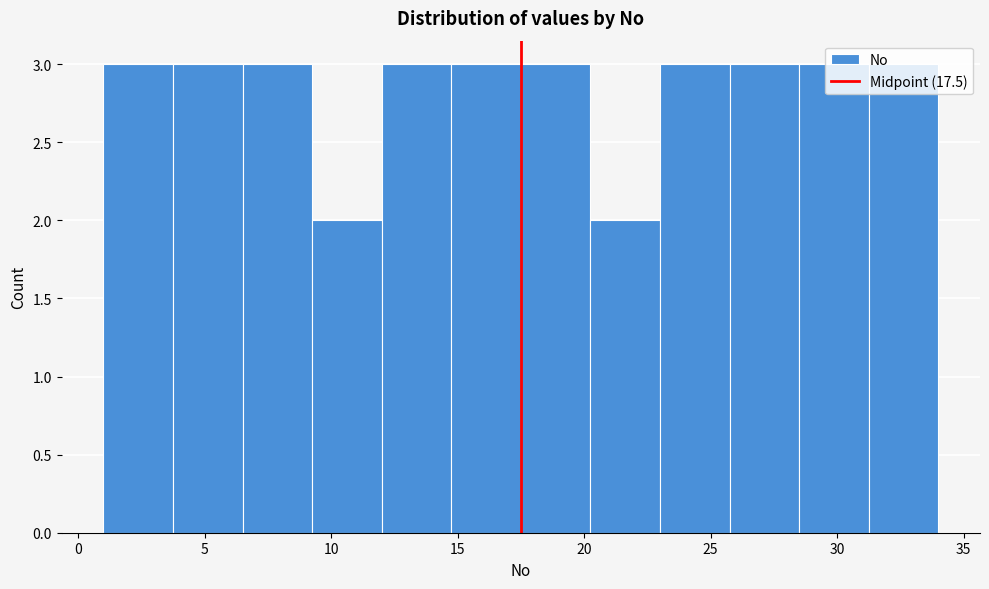

Reading left to right, transcribe this chart: for each bar, give the range it covers on the x-axis and its height. Neither the bar edges nor the heights are printed on the chart, so give them approximately, as read against the axes.

1.00 to 3.75: 3
3.75 to 6.50: 3
6.50 to 9.25: 3
9.25 to 12.00: 2
12.00 to 14.75: 3
14.75 to 17.50: 3
17.50 to 20.25: 3
20.25 to 23.00: 2
23.00 to 25.75: 3
25.75 to 28.50: 3
28.50 to 31.25: 3
31.25 to 34.00: 3